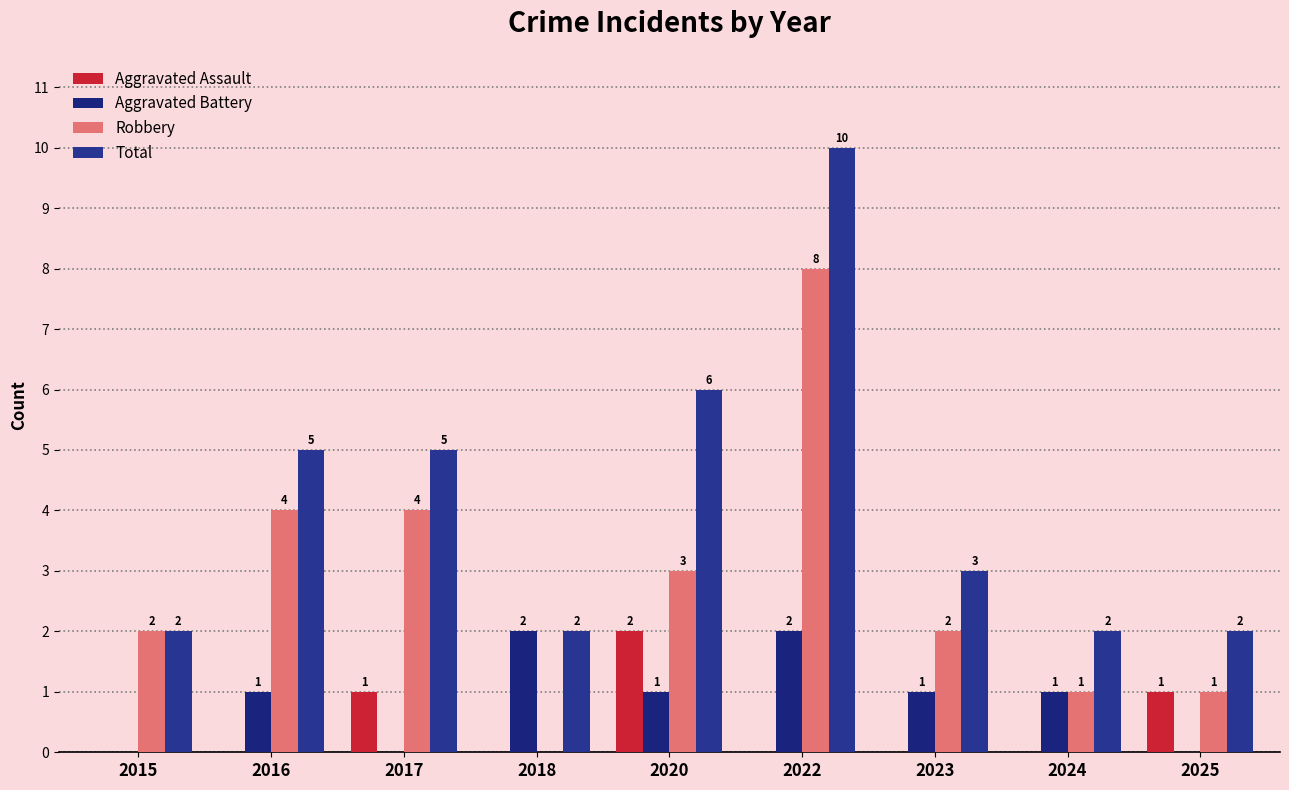

What is the difference between the second highest and minimum values in the Robbery series?

4